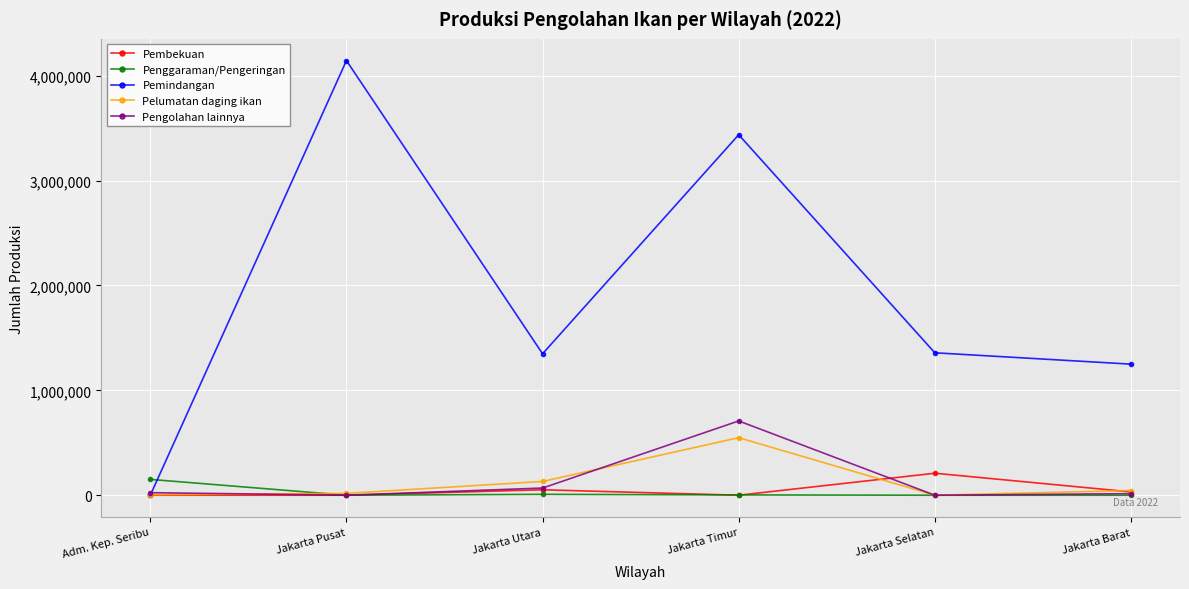

What is the highest value of the Pengolahan lainnya series?

708397